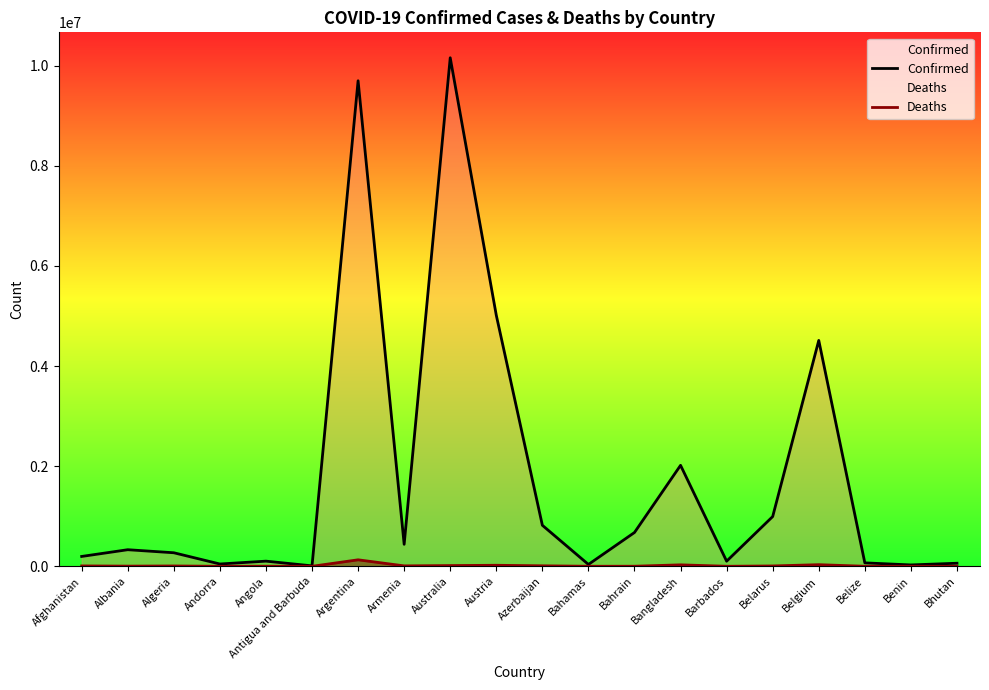

What are all the series names shown in the legend?

Confirmed, Deaths